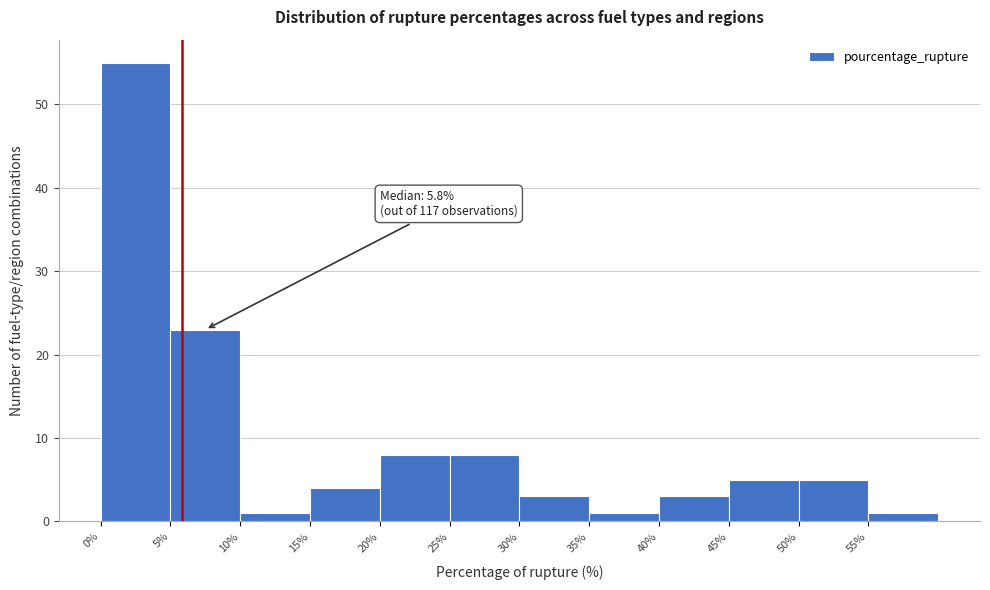

Over which range of the x-axis is the bar tallest?

0 to 5